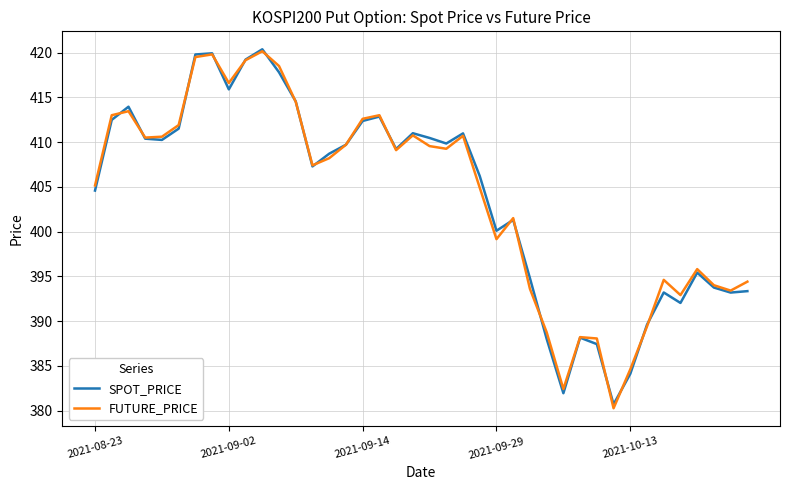

What is the lowest value of the SPOT_PRICE series?

380.7